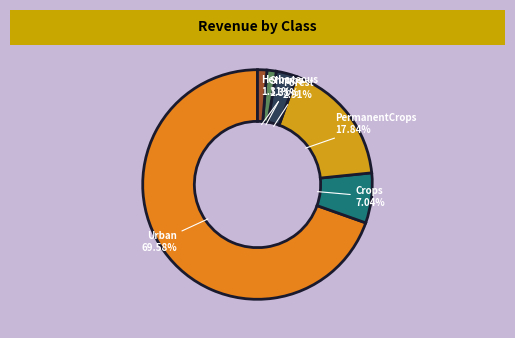

What is the majority slice?

Urban